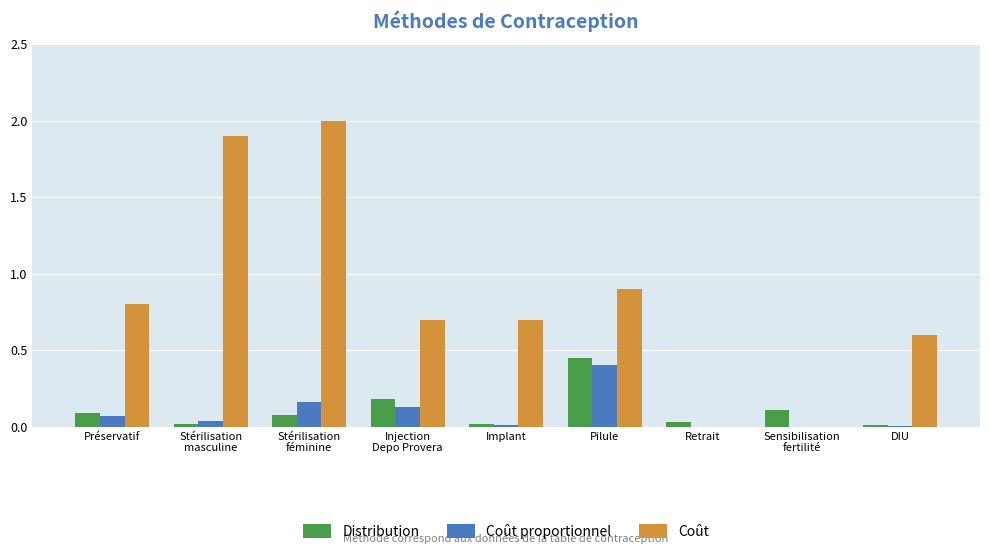

Which series has the largest total across all categories?

Coût